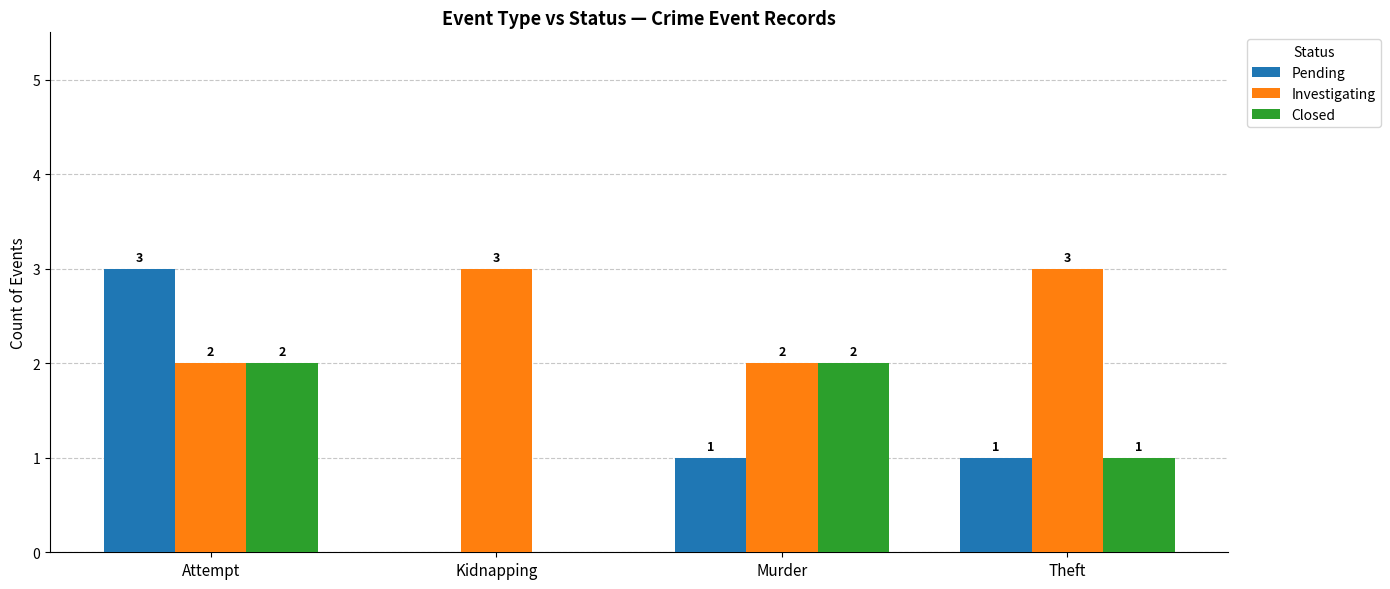

What is the maximum value for Investigating?

3